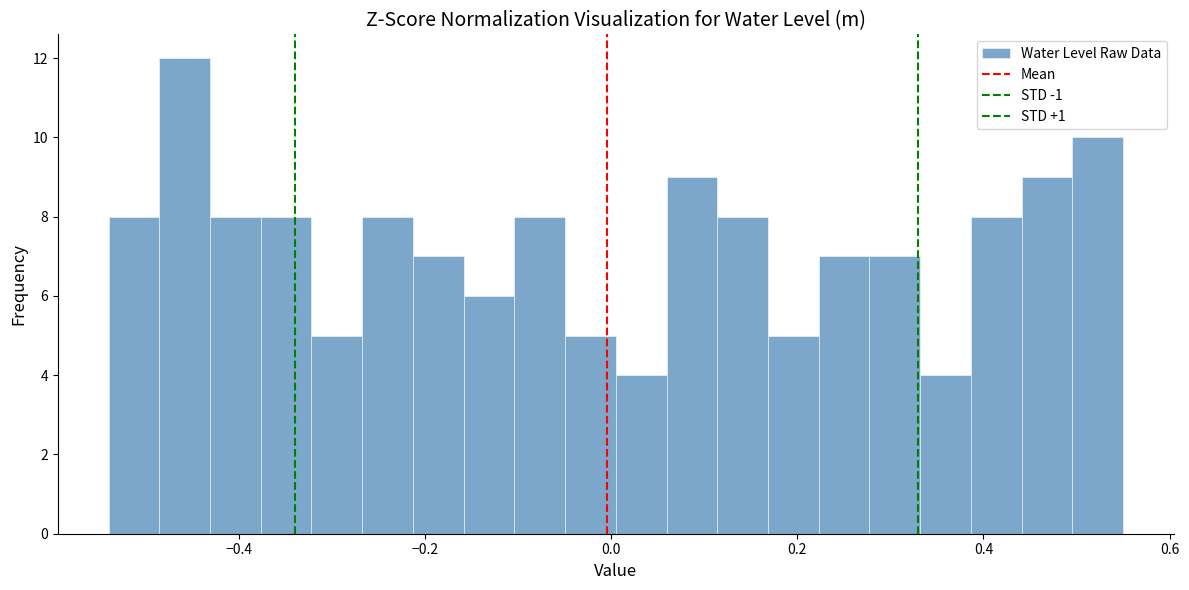

Read against the x-axis, roughly where is the centre of the tallest bar?

-0.46